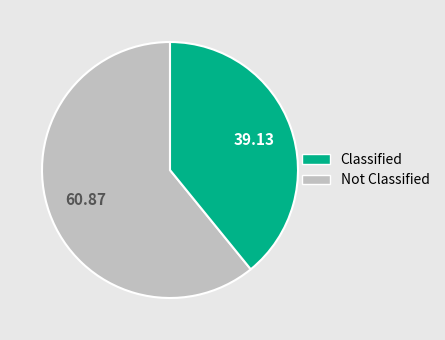

Is there a majority slice in this chart?

Yes